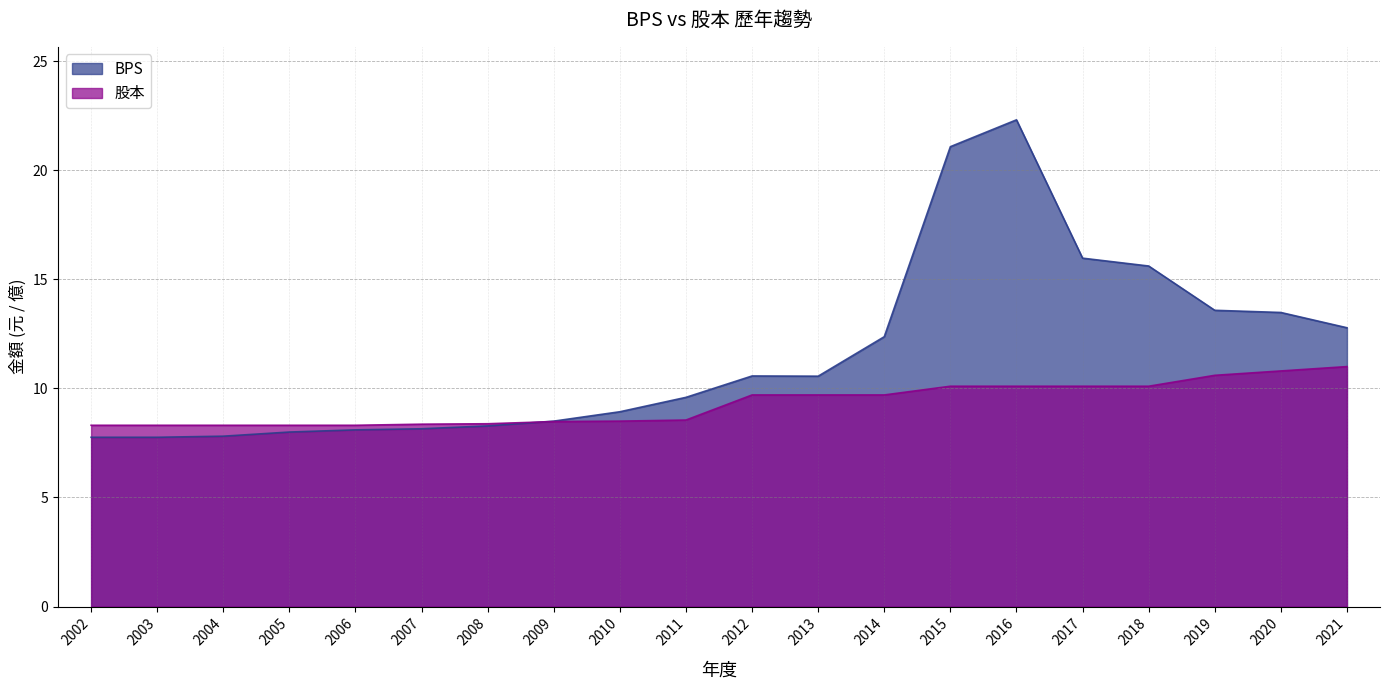

How many categories are shown in the chart?

20